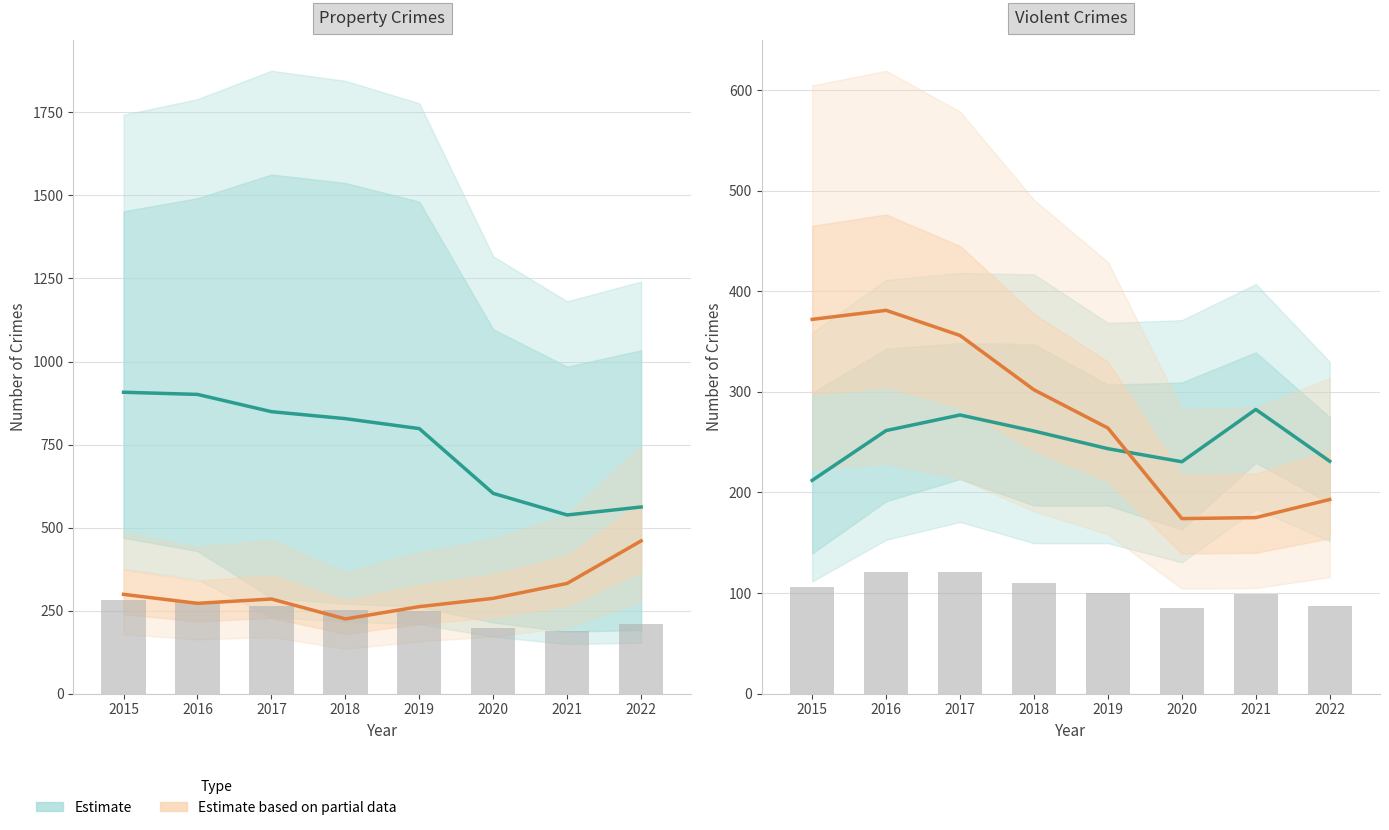

What is the value of the Estimate (Burglary/Theft) bar at the 2nd from the left?

901.0